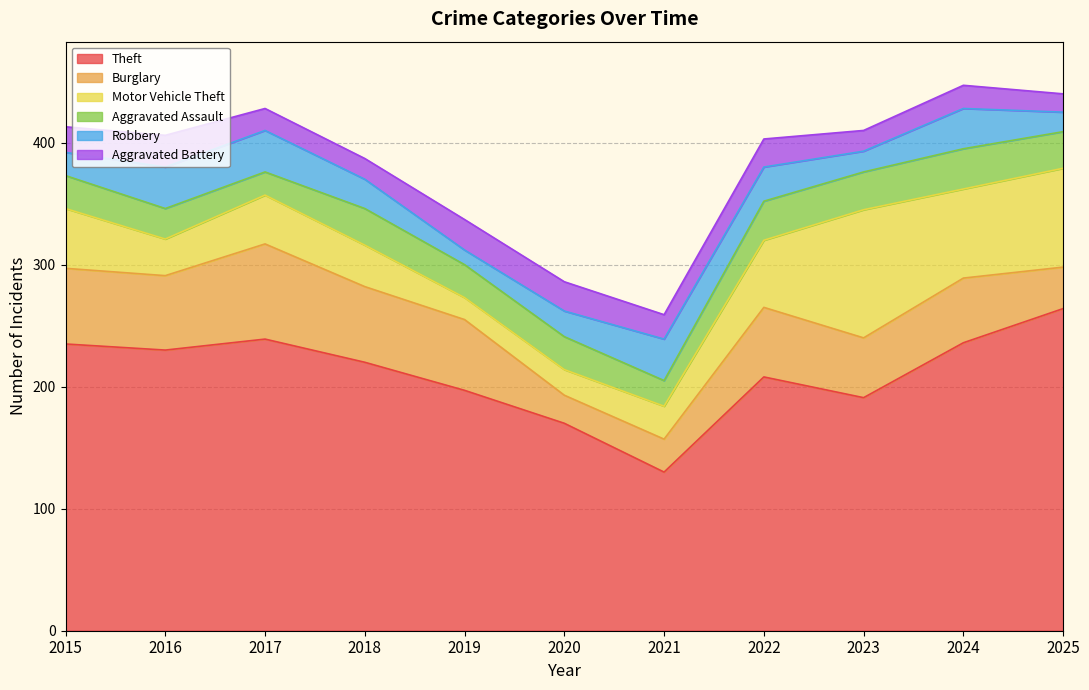

Between 2019 and 2021, which series saw the biggest shift?

Theft